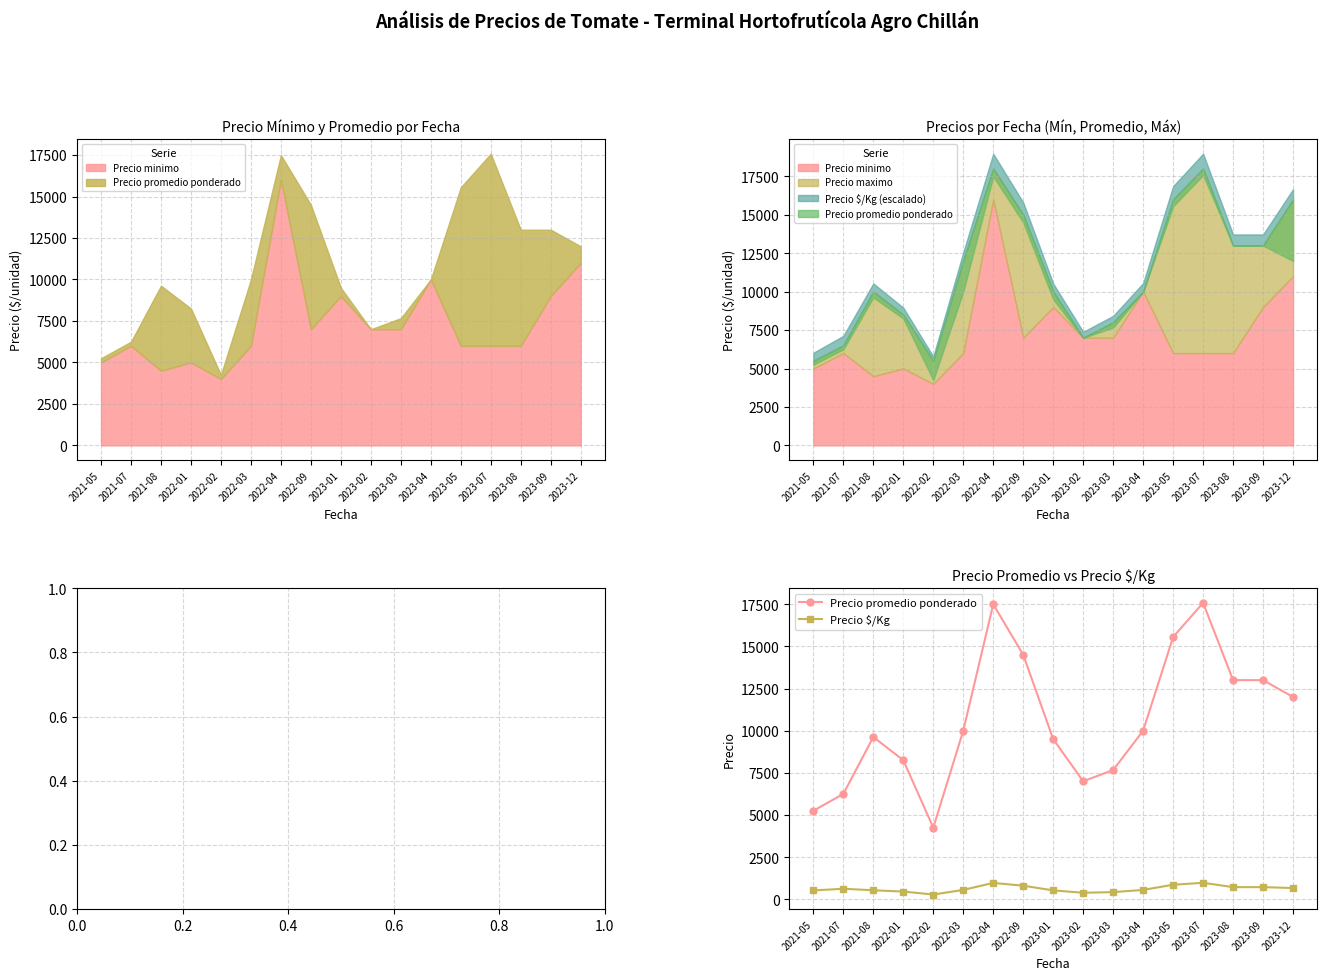

List the series in order of their peak value, lowest first.

Precio $/Kg, Precio promedio ponderado